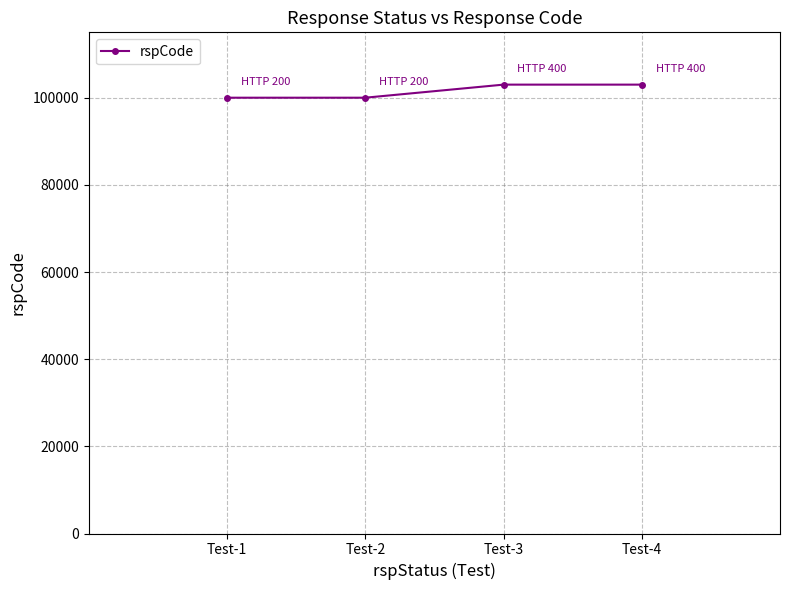

What is the value of the 4th point from the left?

103000